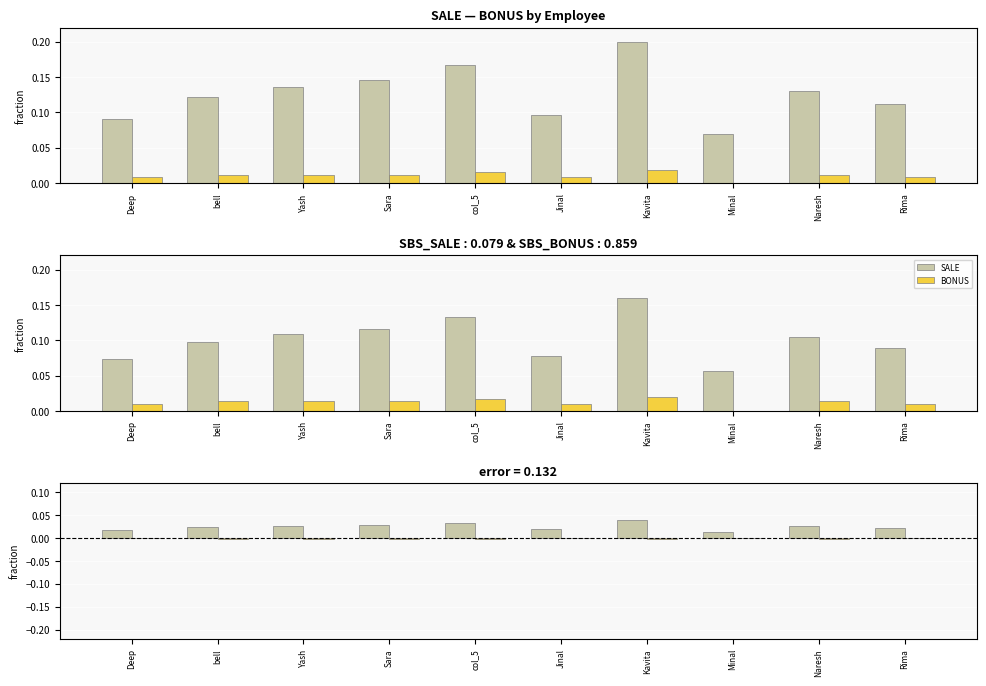

The value of BONUS at bell is -0.0. True or false?

True